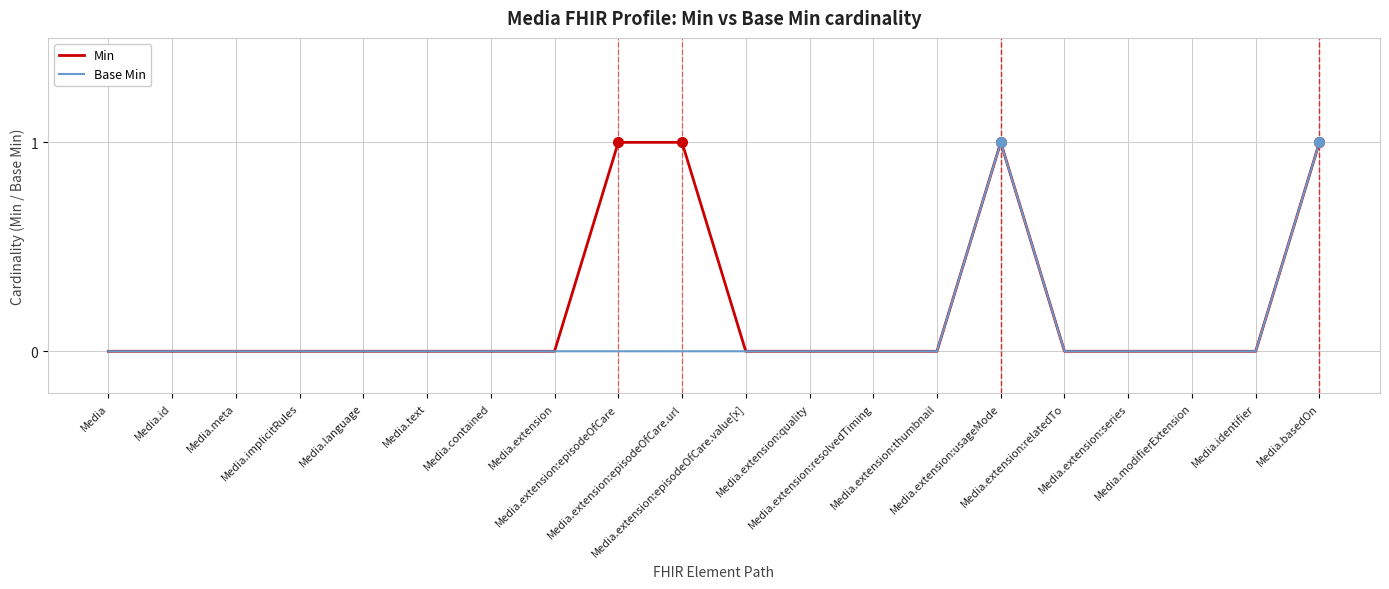

List the series in order of their overall mean, highest first.

Min, Base Min